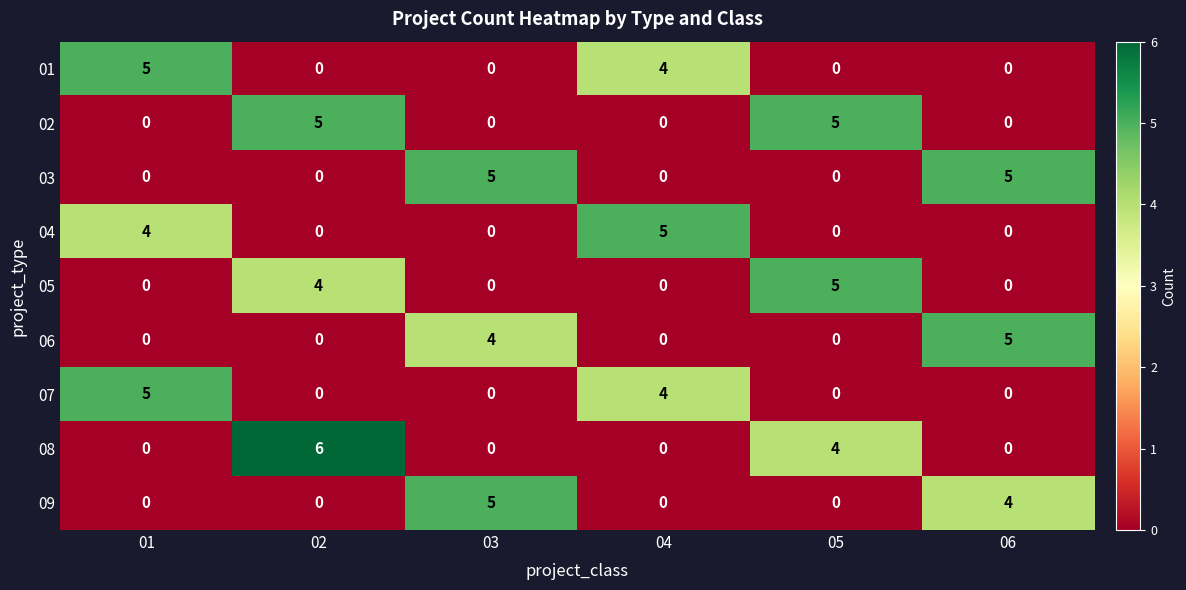

How many distinct data groups are displayed?

9